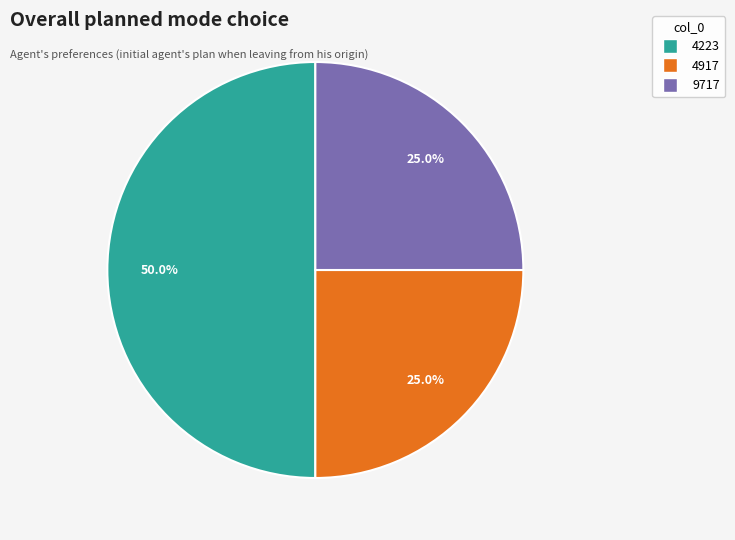

The 9717 slice represents 25% of the pie. True or false?

True